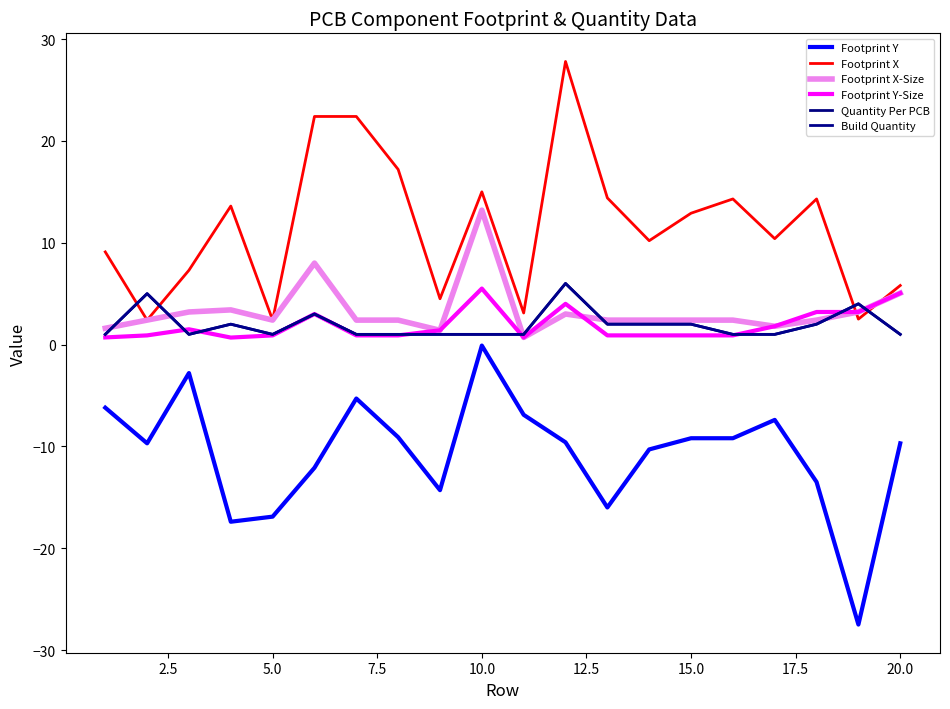

At how many categories does at least one series exceed 7?

14